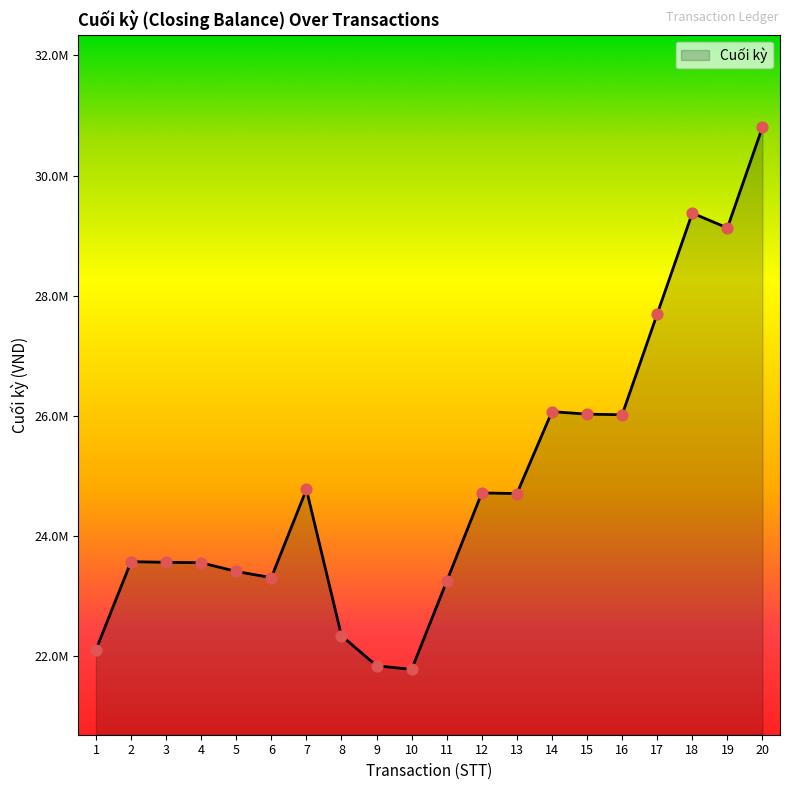

Approximately how many times larger is the value at 5 compared to 14?

0.9